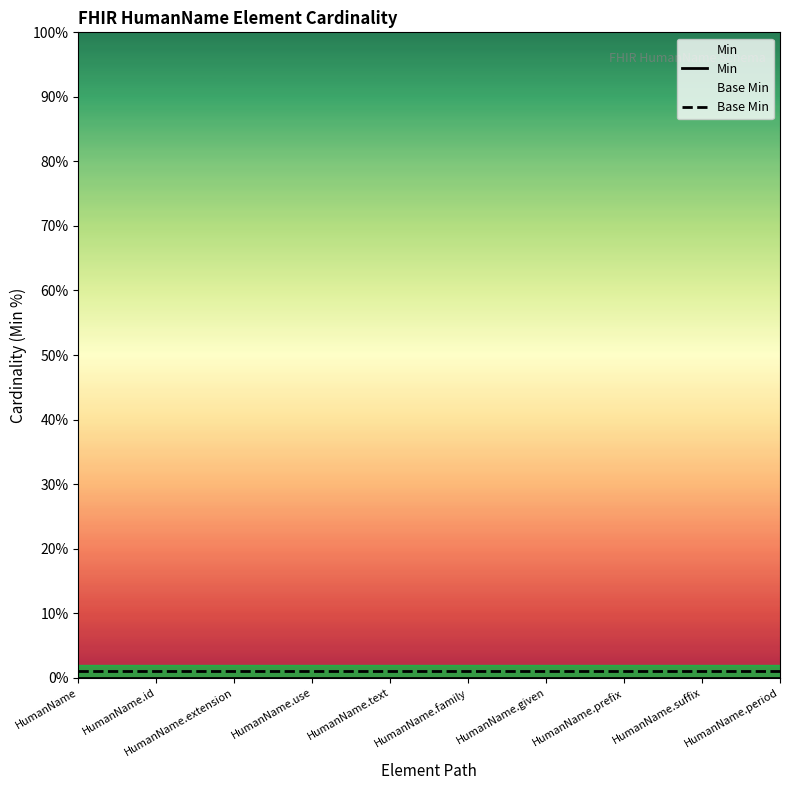

Which category has the highest value across all series?

HumanName